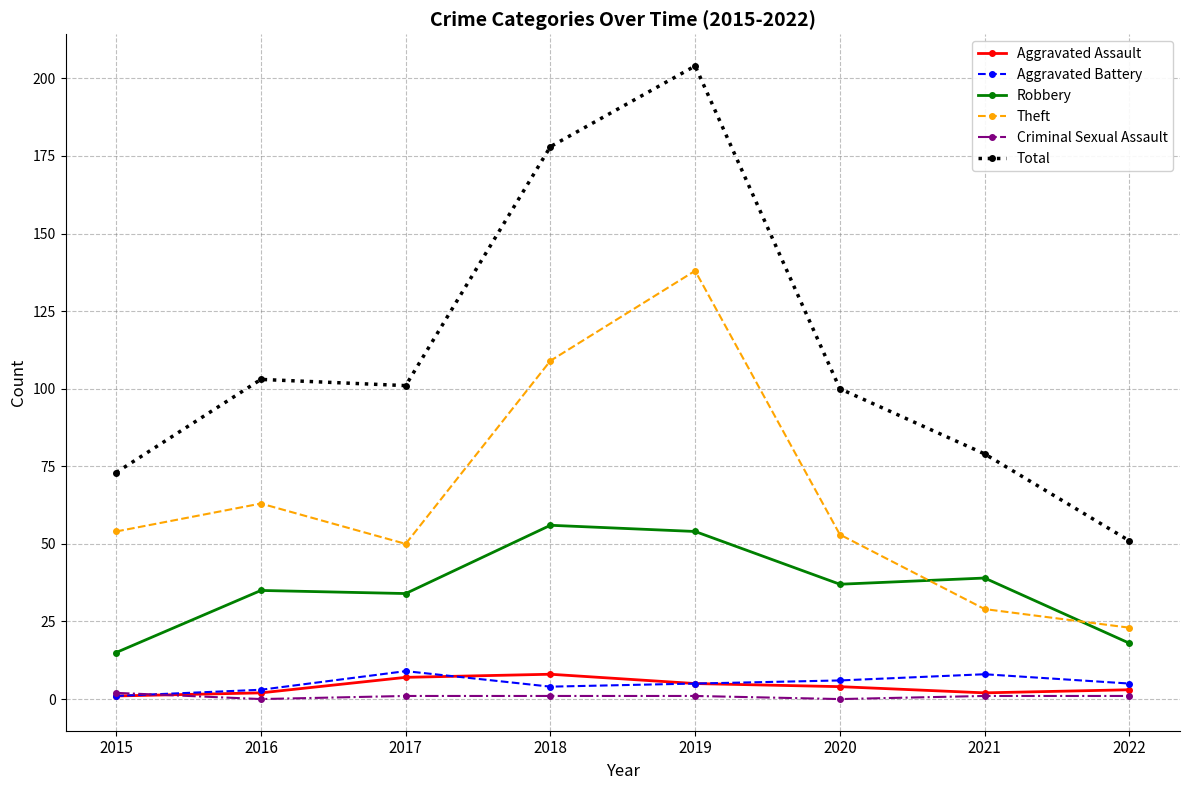

True or false: Aggravated Assault and Total intersect in this chart.

False